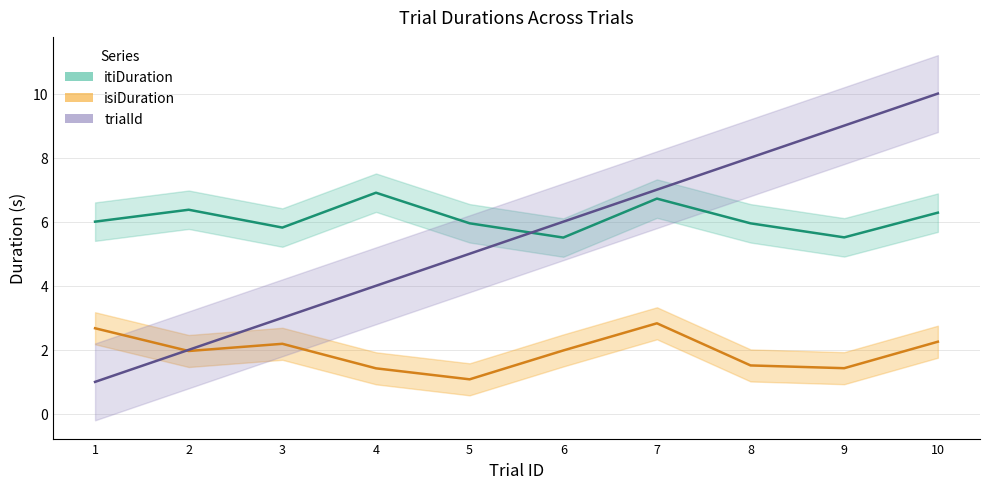

Where does the itiDuration series first go above 6?

1